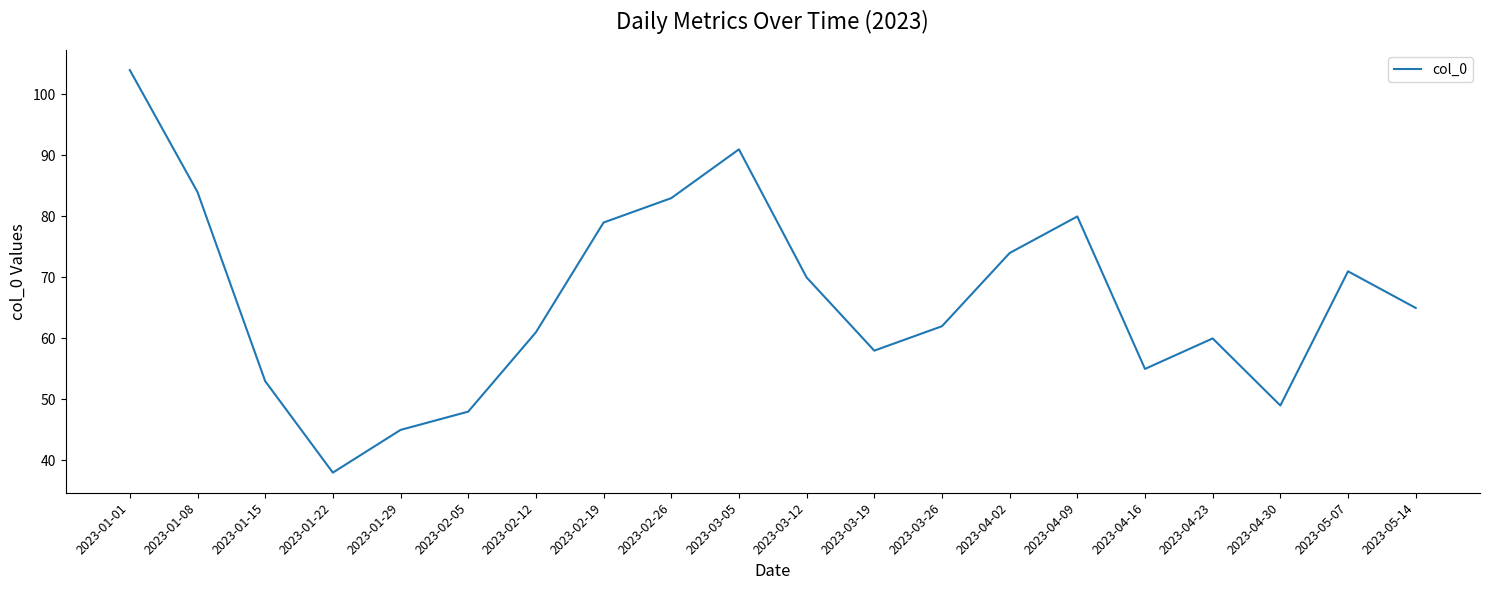

Rank the categories by value from lowest to highest.

2023-01-22, 2023-01-29, 2023-02-05, 2023-04-30, 2023-01-15, 2023-04-16, 2023-03-19, 2023-04-23, 2023-02-12, 2023-03-26, 2023-05-14, 2023-03-12, 2023-05-07, 2023-04-02, 2023-02-19, 2023-04-09, 2023-02-26, 2023-01-08, 2023-03-05, 2023-01-01